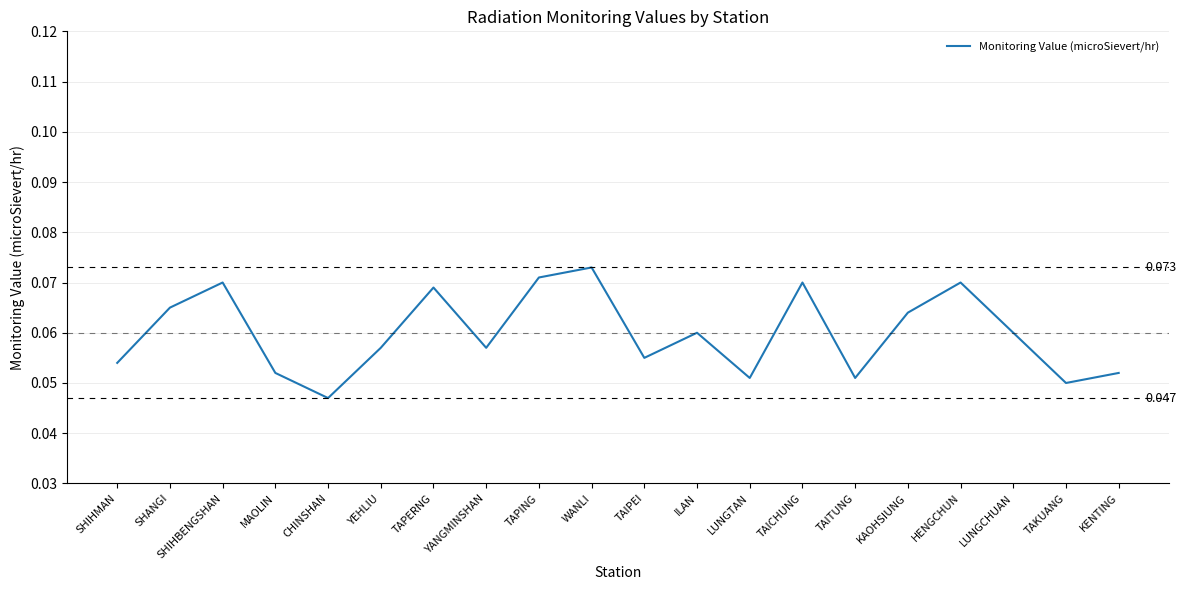

Where is the data nearest to the value 0?

CHINSHAN